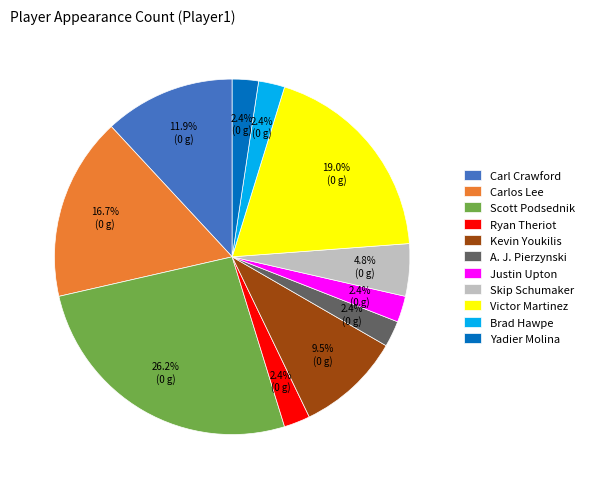

Does A. J. Pierzynski account for over 50% of the chart?

No